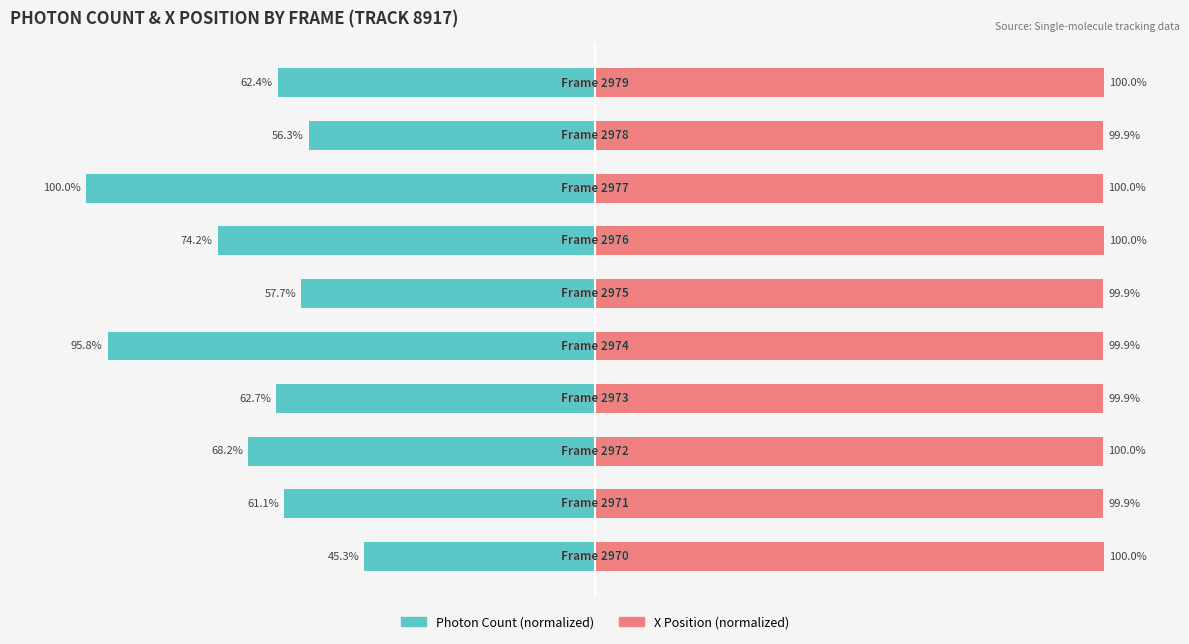

Is it true that Photon Count equals -79.8 at 5?

False